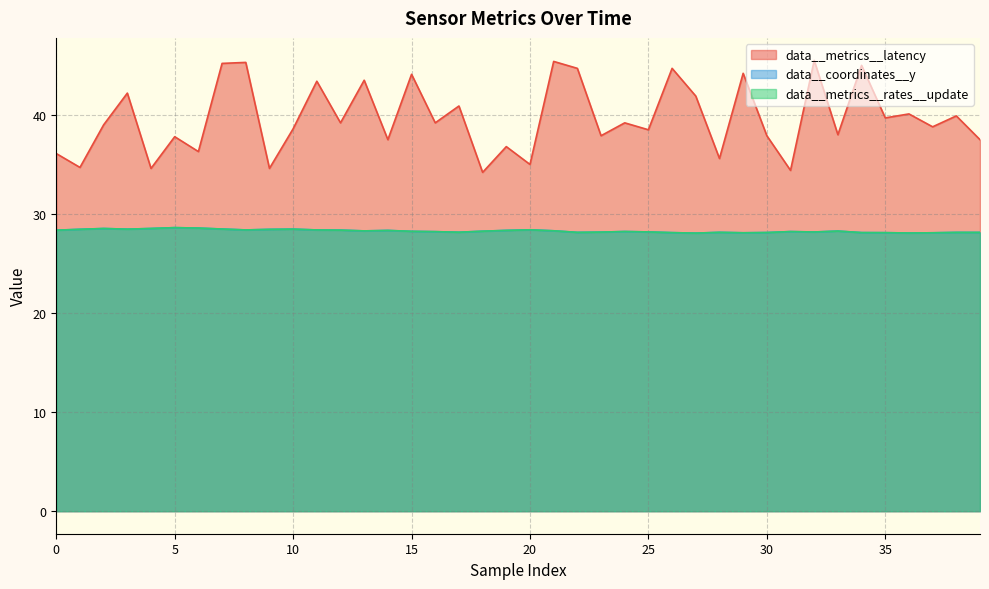

Which series has the widest spread of values?

data__metrics__latency